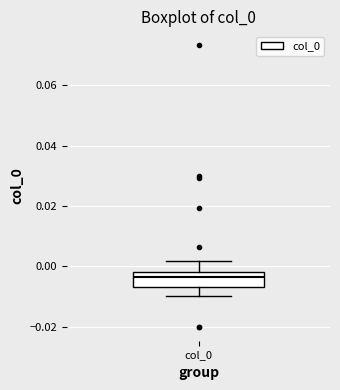

Where does the upper whisker of the box for col_0 end on the y-axis? The values are not printed on the chart, so give them approximately, as read against the axis.

0.002